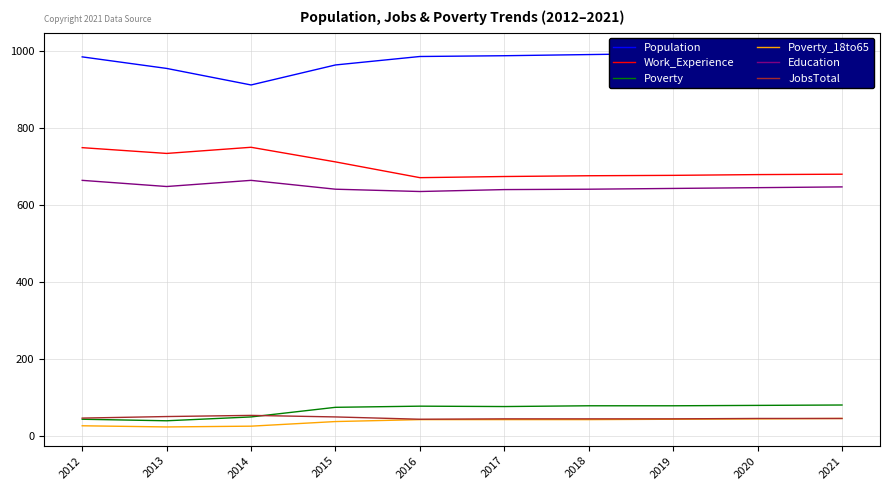

Which series has the largest range (max minus min)?

Population